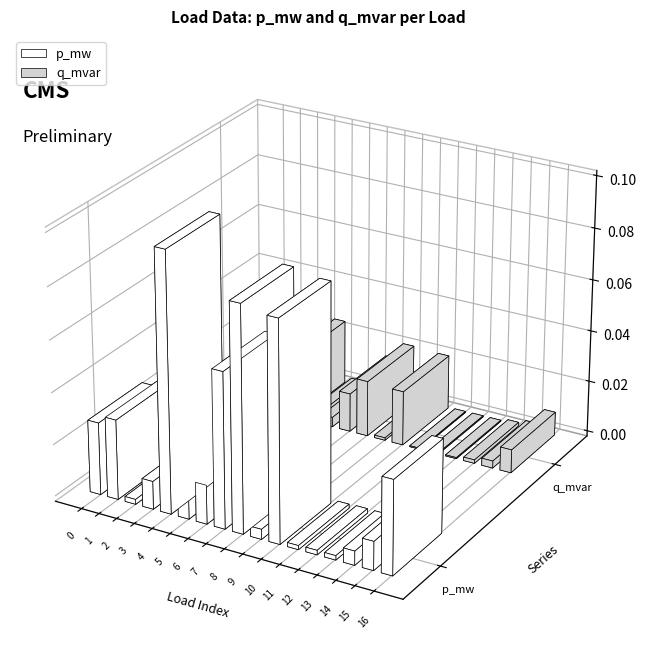

Where is q_mvar nearest to the value 0?

11